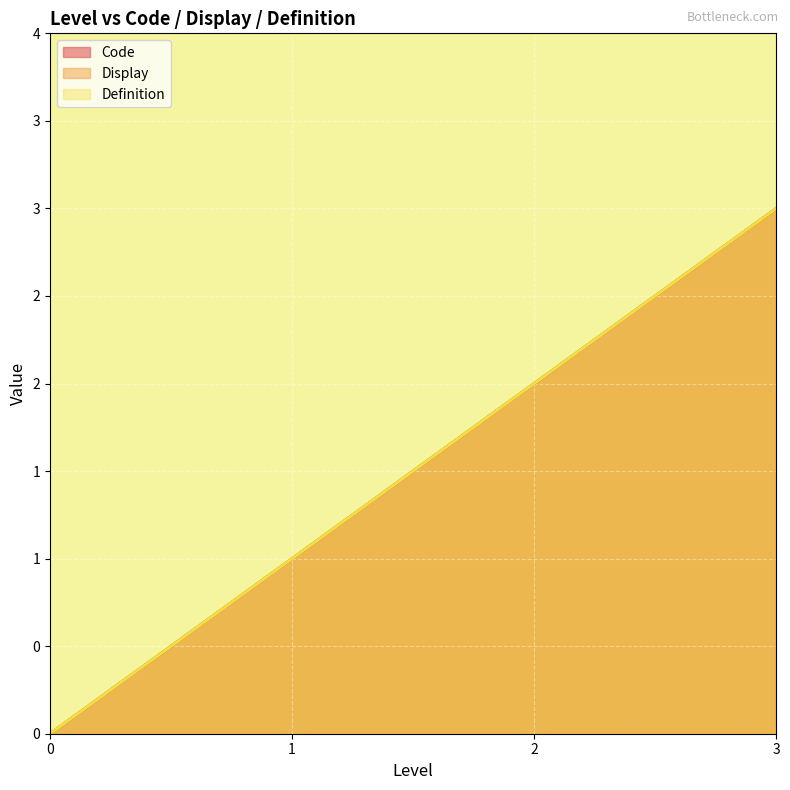

Which has a higher value, 3 or 2?

3